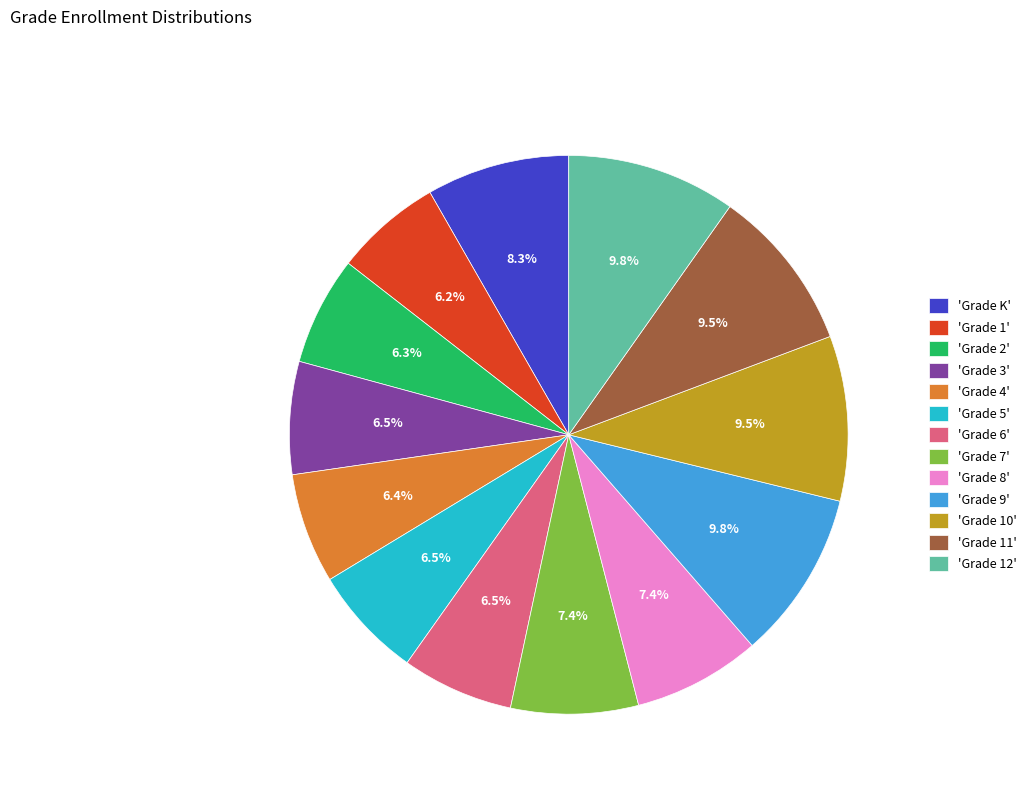

Does 'Grade 6' account for over 50% of the chart?

No